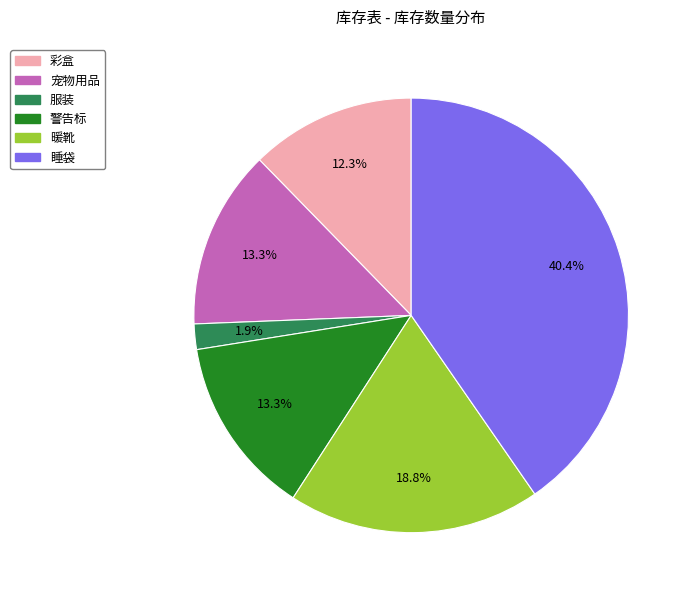

What percentage is NOT represented by 彩盒?

87.7%